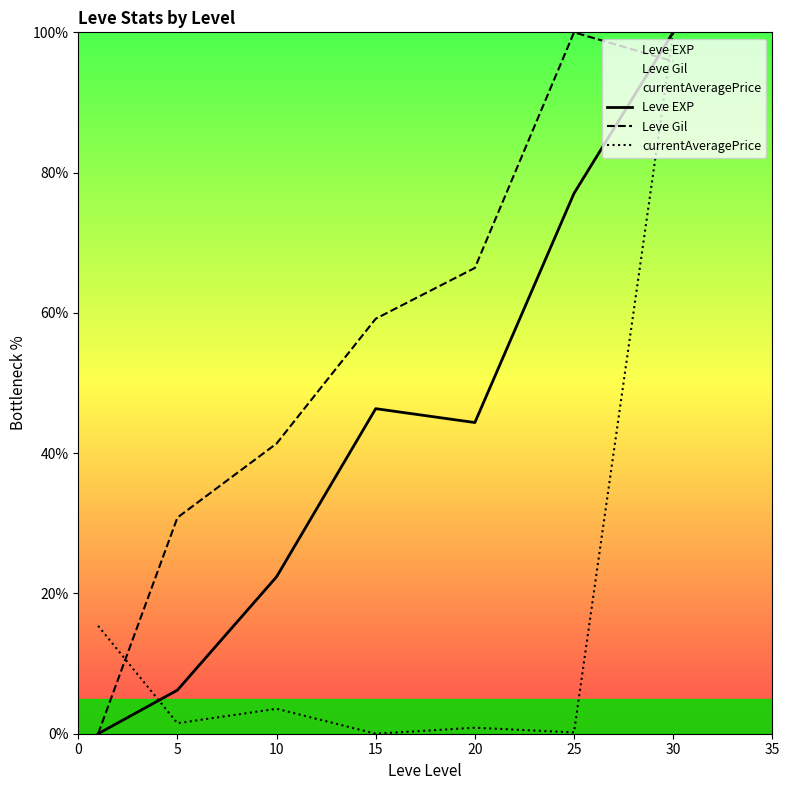

How many interior local peaks does the Leve EXP series have?

1